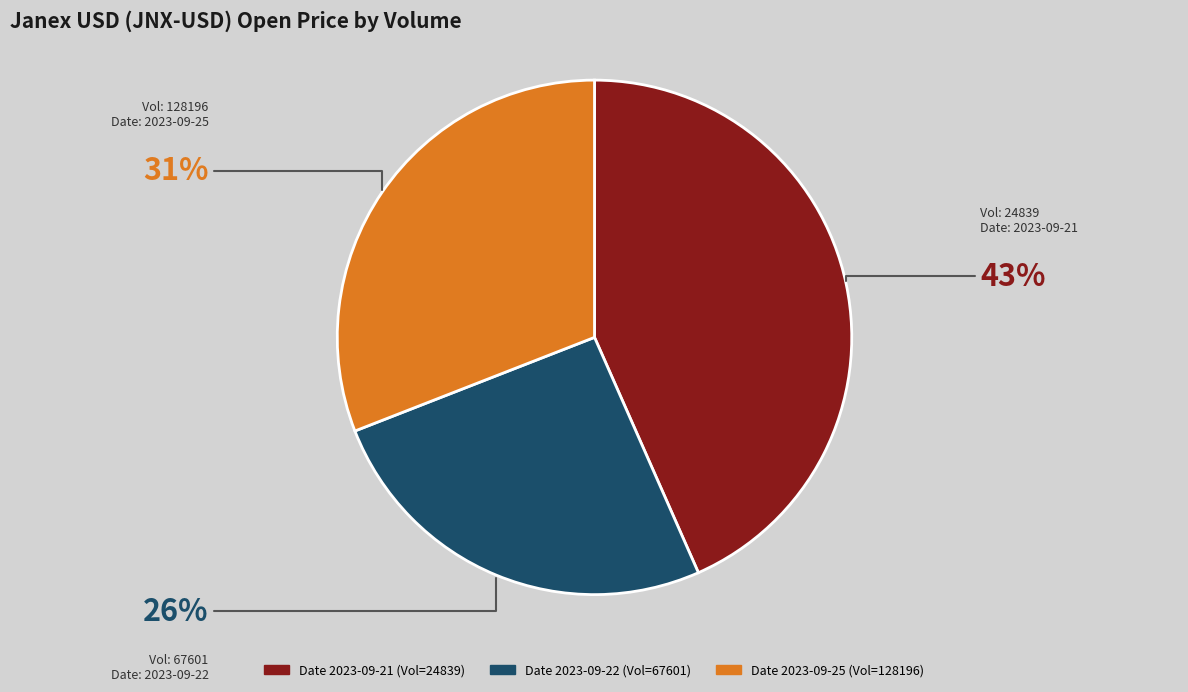

Does any single category account for the majority?

No